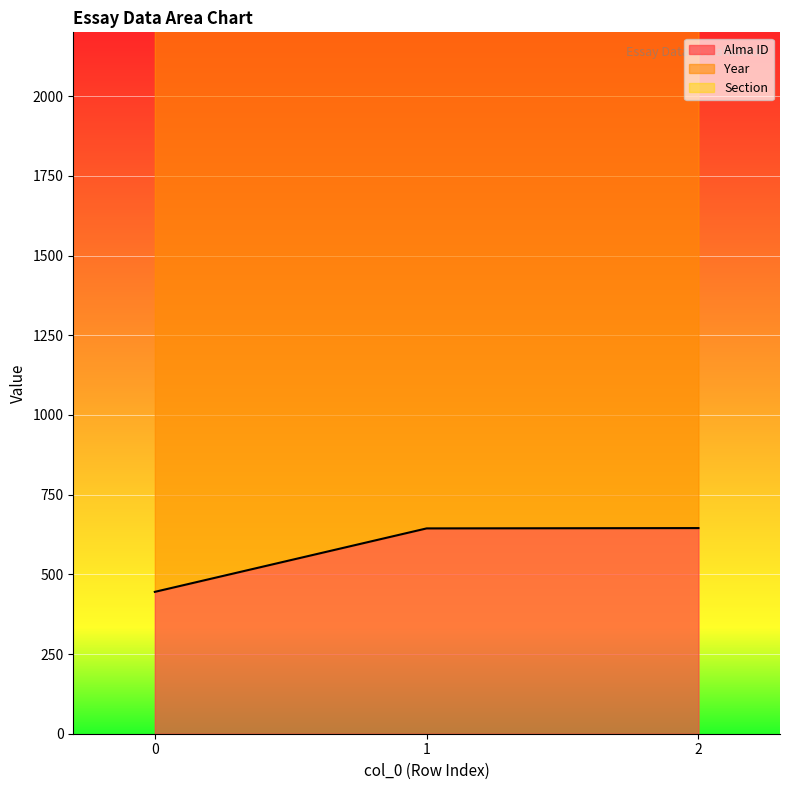

Which series has the largest total across all categories?

Year